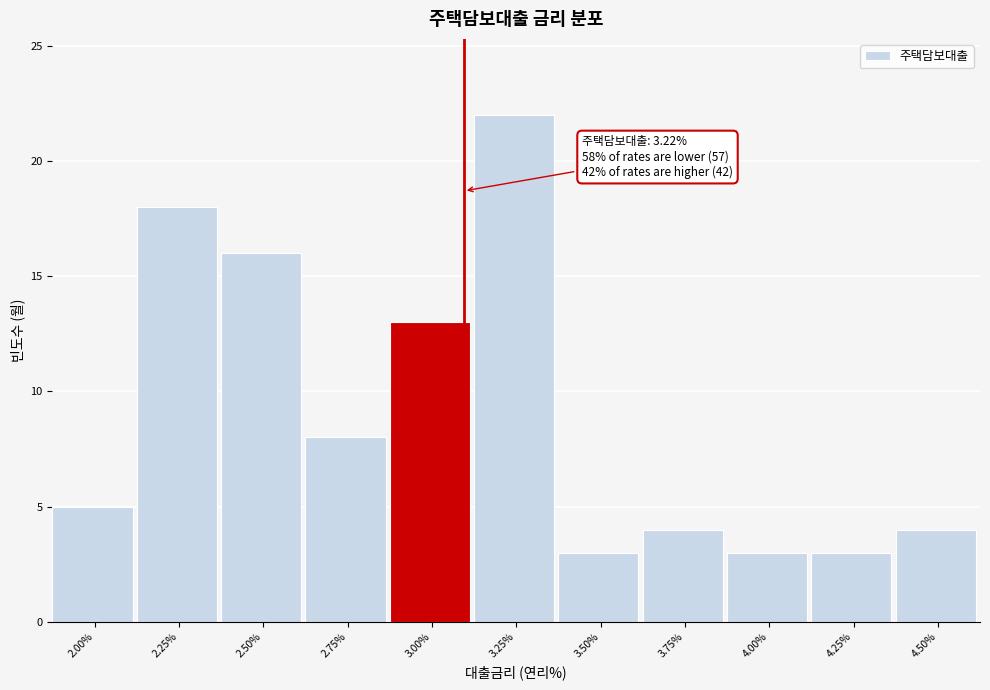

Reading left to right, what are all the values shown in this chart?

2.00%=5	2.25%=18	2.50%=16	2.75%=8	3.00%=13	3.25%=22	3.50%=3	3.75%=4	4.00%=3	4.25%=3	4.50%=4